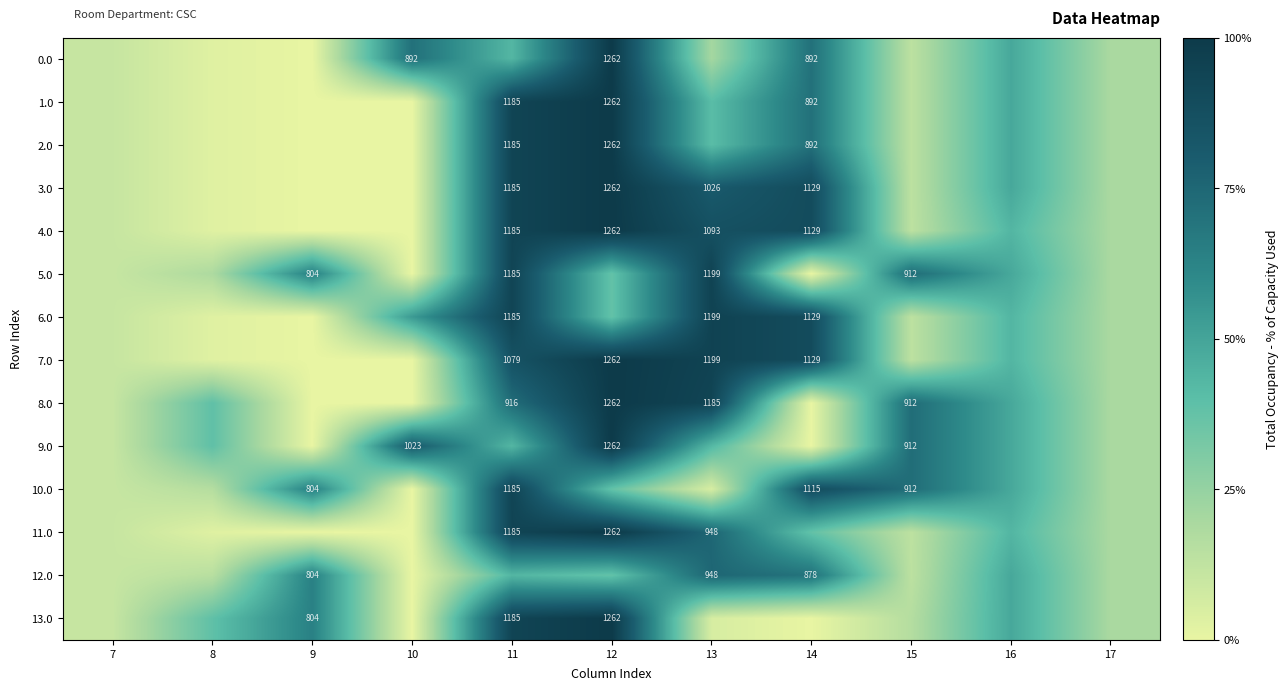

Is the value of 1.0 at 14 greater than the value of 8.0 at 15?

No